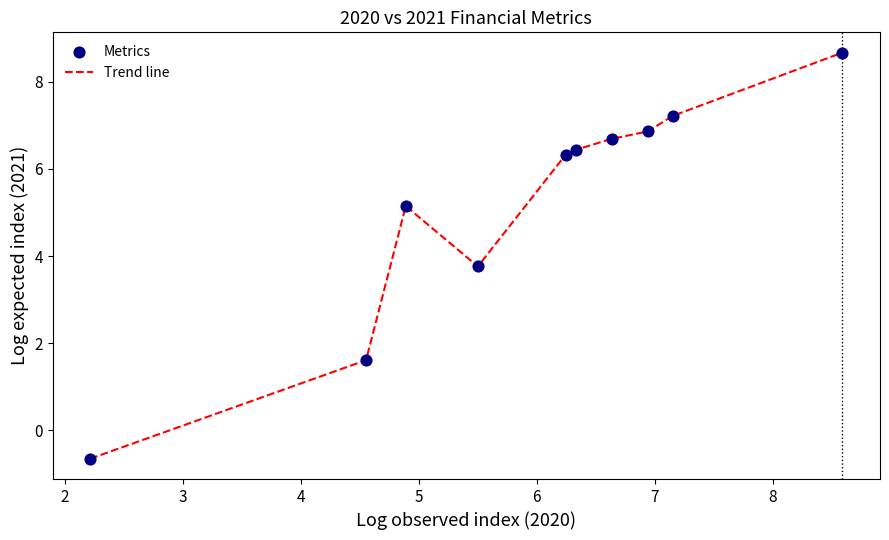

What is the difference between the maximum and minimum values?

9.3